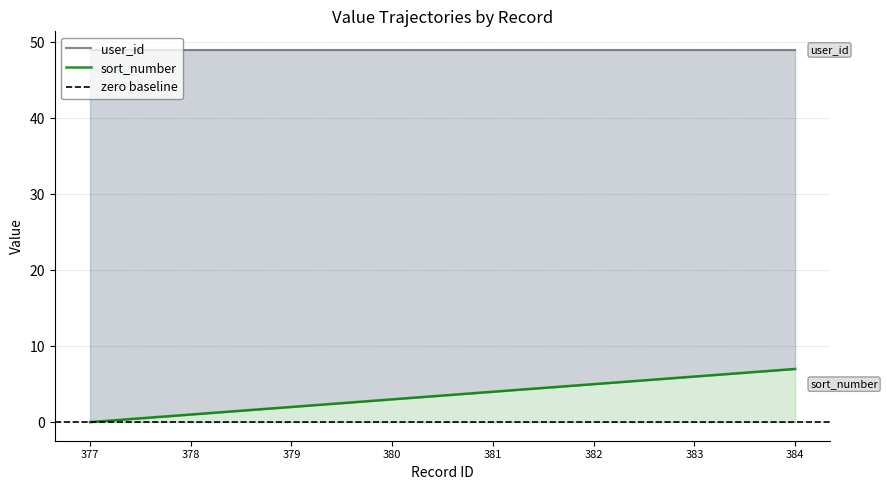

At which label is the value closest to 3?

380